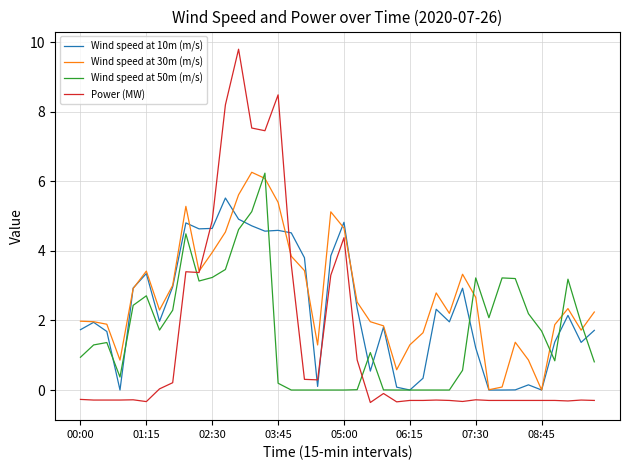

Which series has the largest range (max minus min)?

Power (MW)